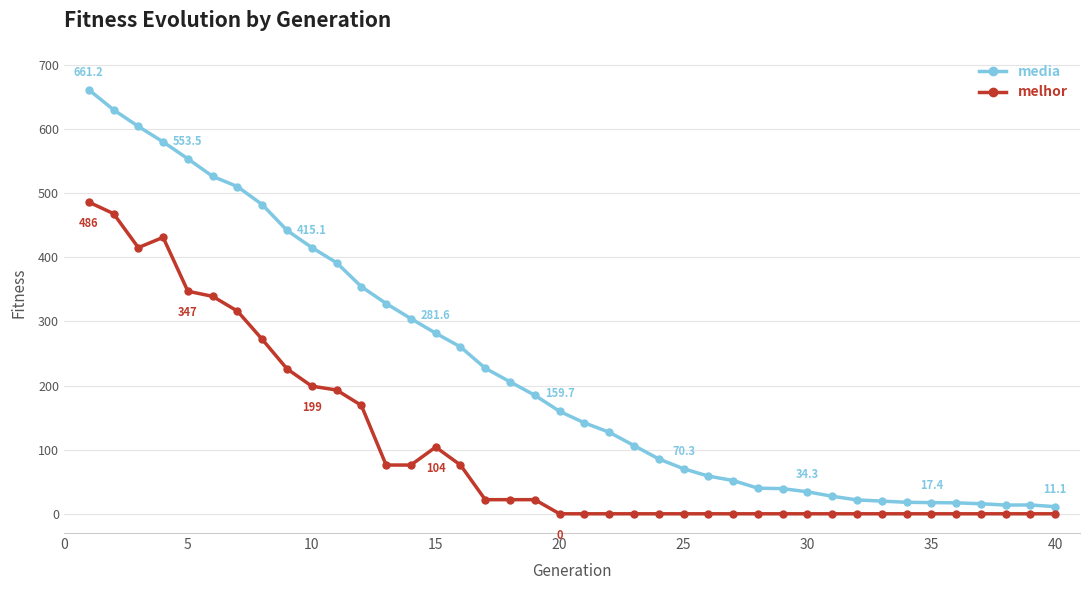

What is the difference between the maximum and minimum values in the media series?

650.1